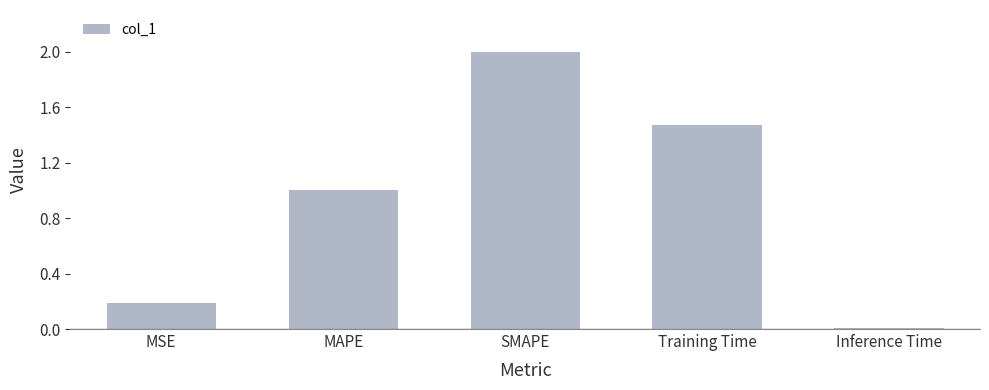

What is the average value?

0.9